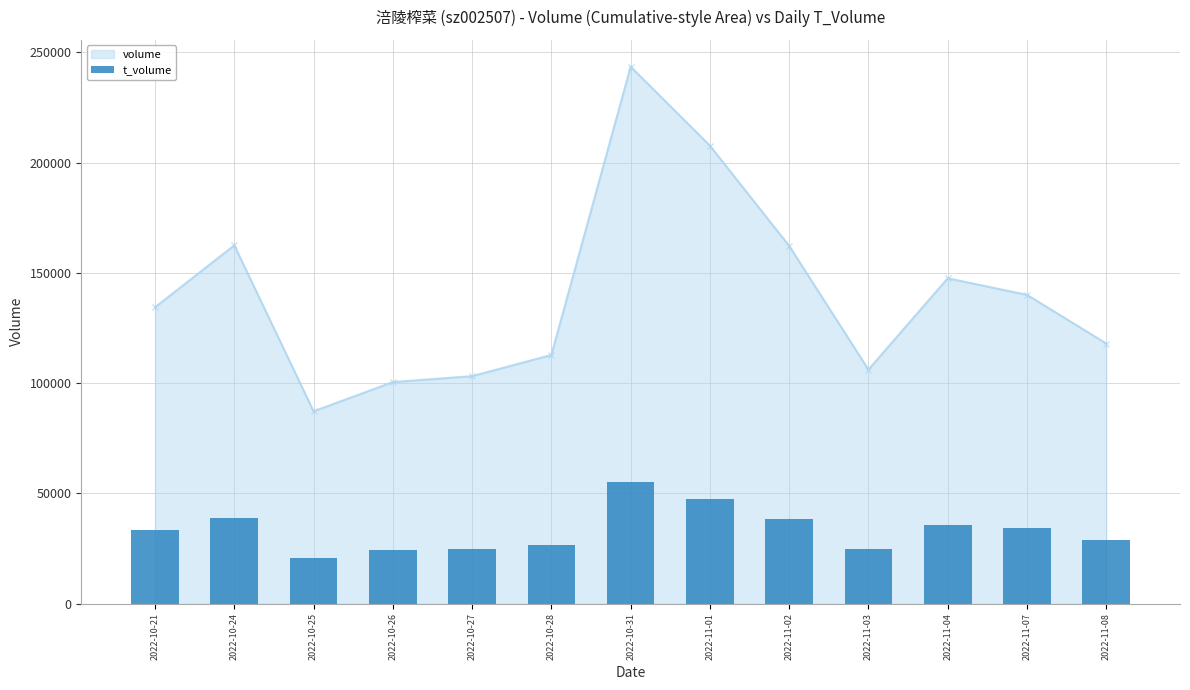

What is the sum of all values?

433267